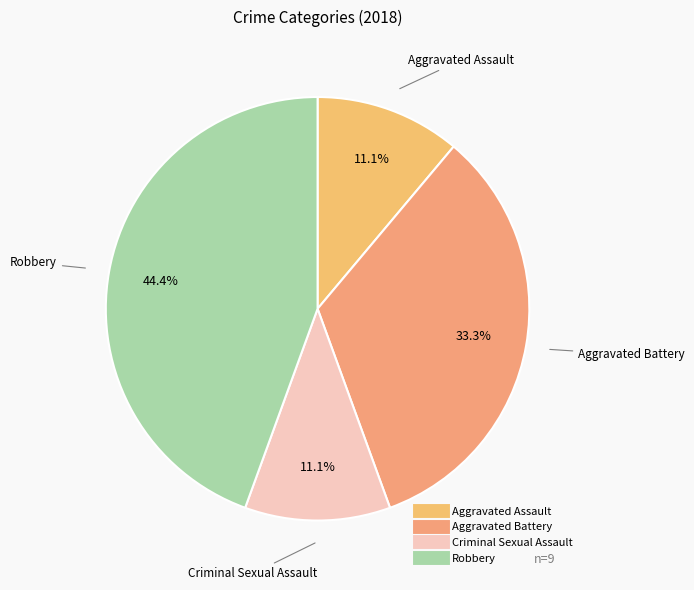

Combined, what portion of the pie is Criminal Sexual Assault and Aggravated Assault?

22.2%